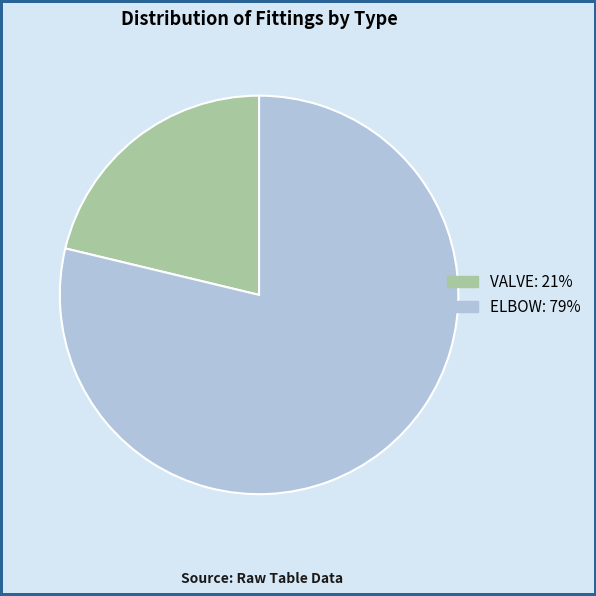

Which slice is the smallest?

VALVE